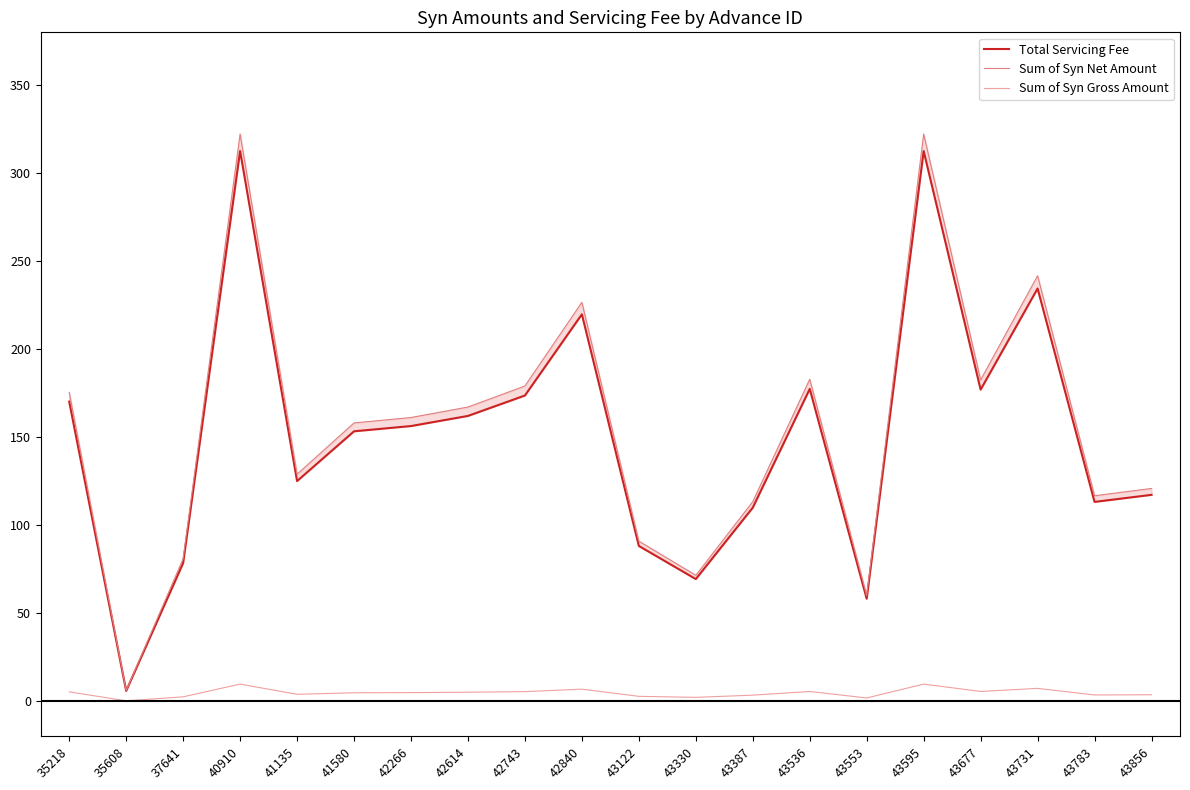

True or false: Total Servicing Fee and Sum of Syn Gross Amount intersect in this chart.

False